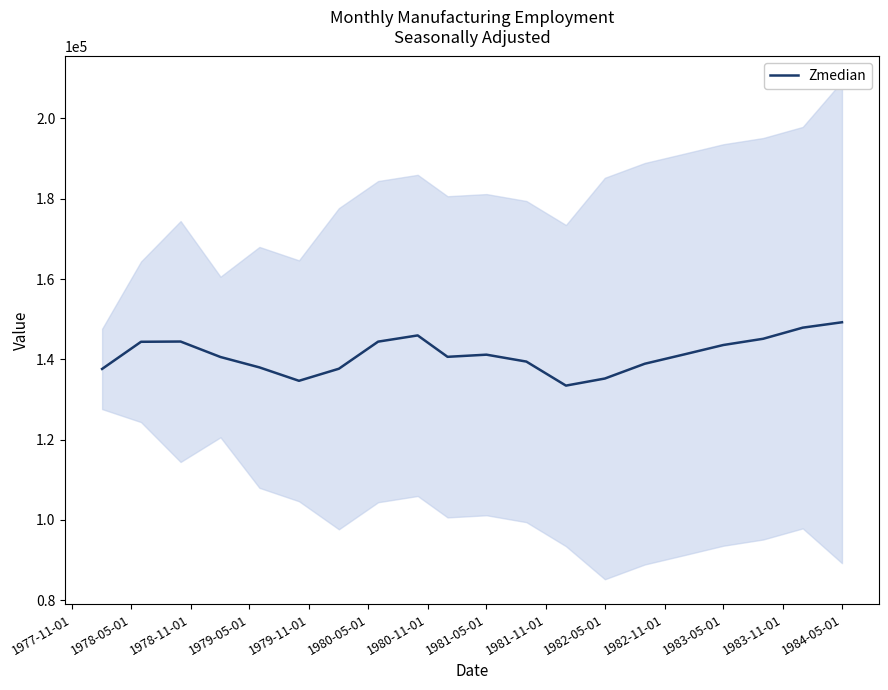

What is the lowest value of the Zmedian series?

133456